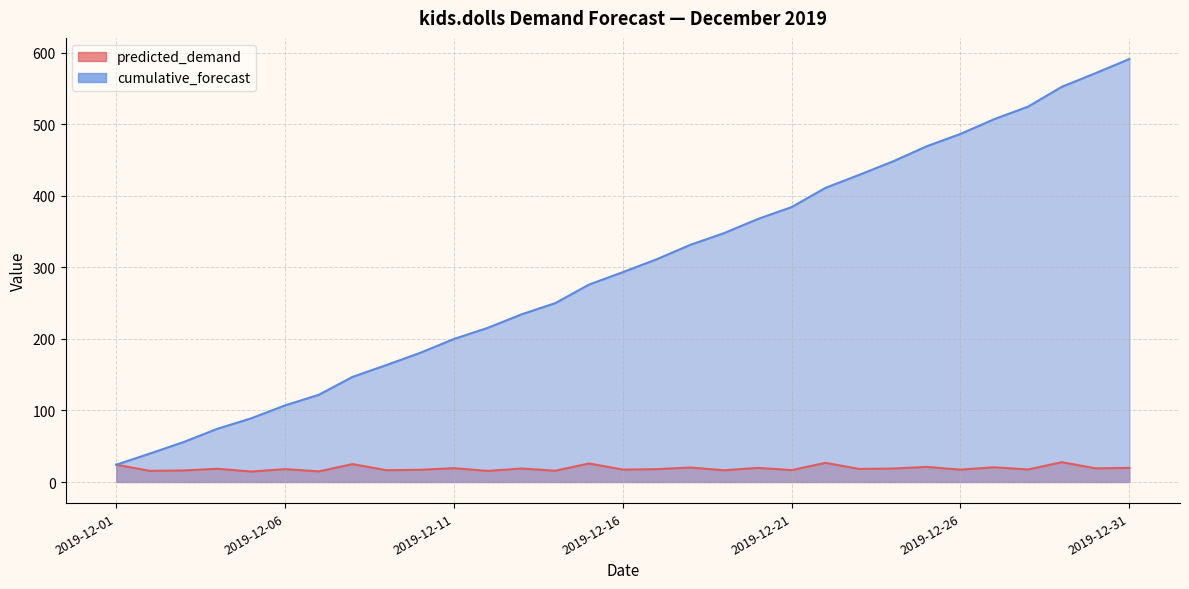

True or false: predicted_demand has a value of 16.4 at 2019-12-19.

True